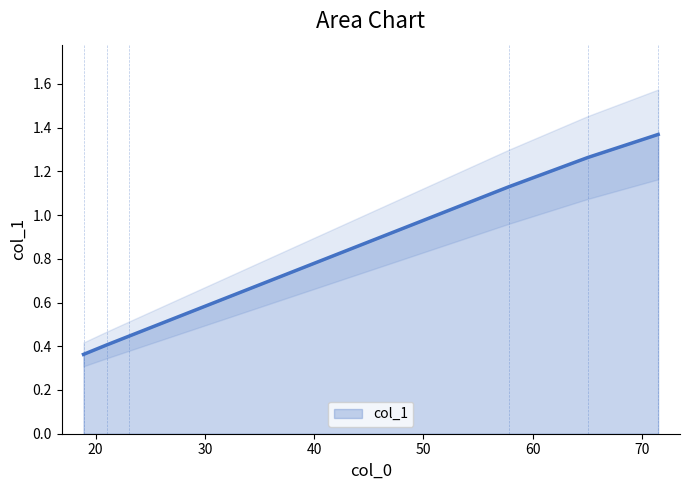

How many data points are less than 1?

3